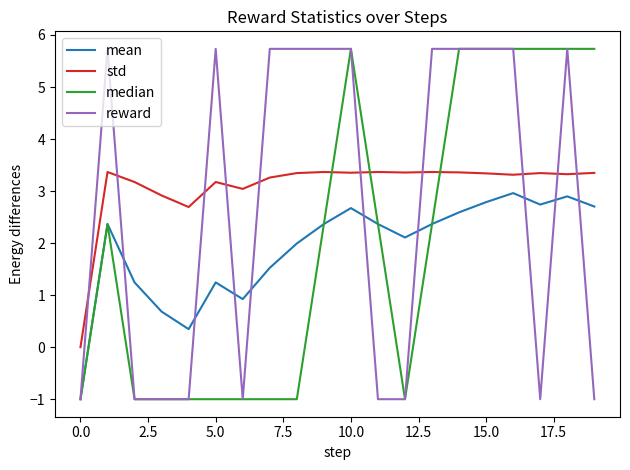

What is the difference between the maximum and minimum values in the reward series?

6.7